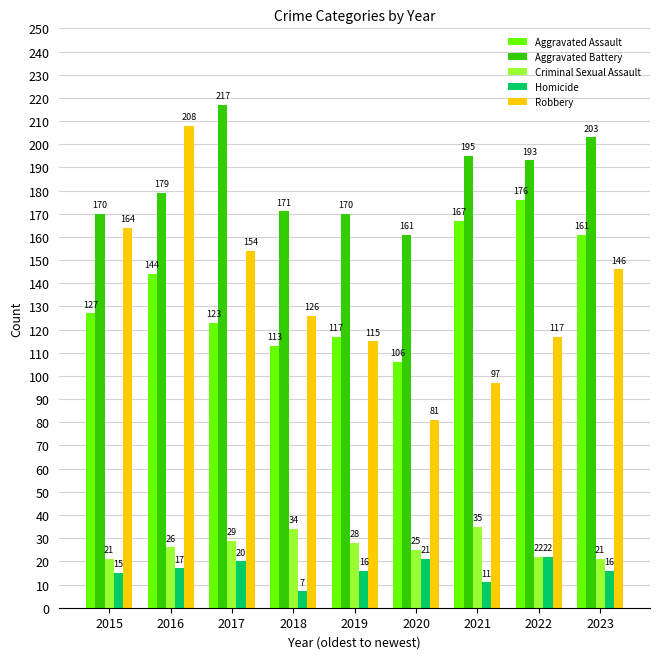

Which series has the largest range (max minus min)?

Robbery